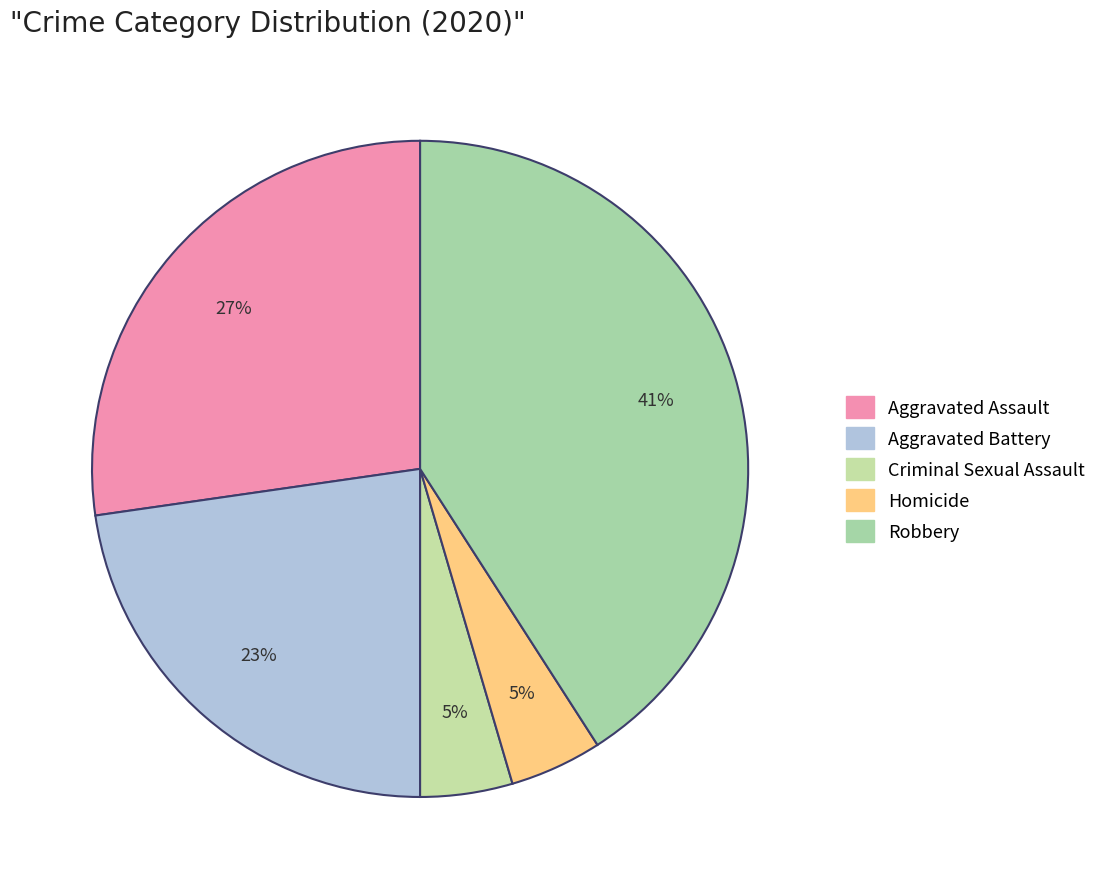

Do Robbery and Criminal Sexual Assault together represent more than half of the pie?

No